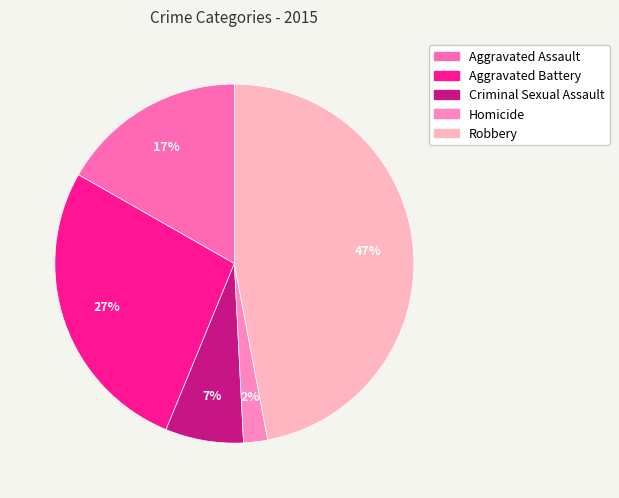

Which category has the biggest portion of the pie?

Robbery